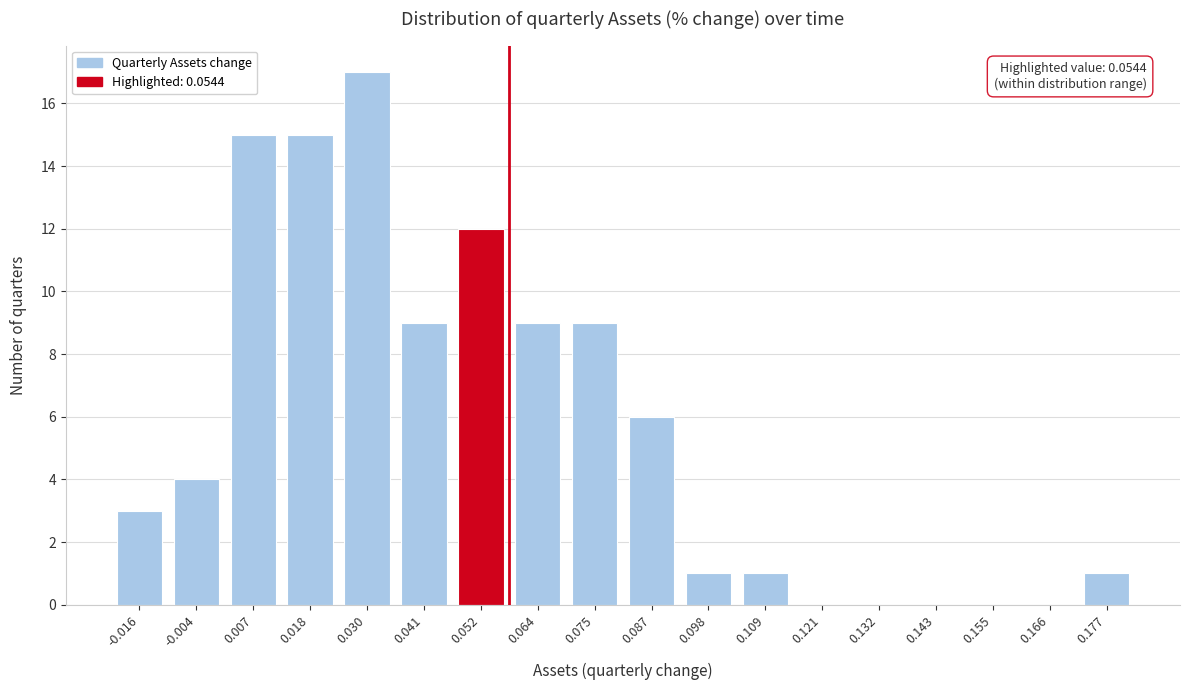

Reading left to right, list all the values displayed in this chart.

-0.016=3	-0.004=4	0.007=15	0.018=15	0.030=17	0.041=9	0.052=12	0.064=9	0.075=9	0.087=6	0.098=1	0.109=1	0.121=0	0.132=0	0.143=0	0.155=0	0.166=0	0.177=1